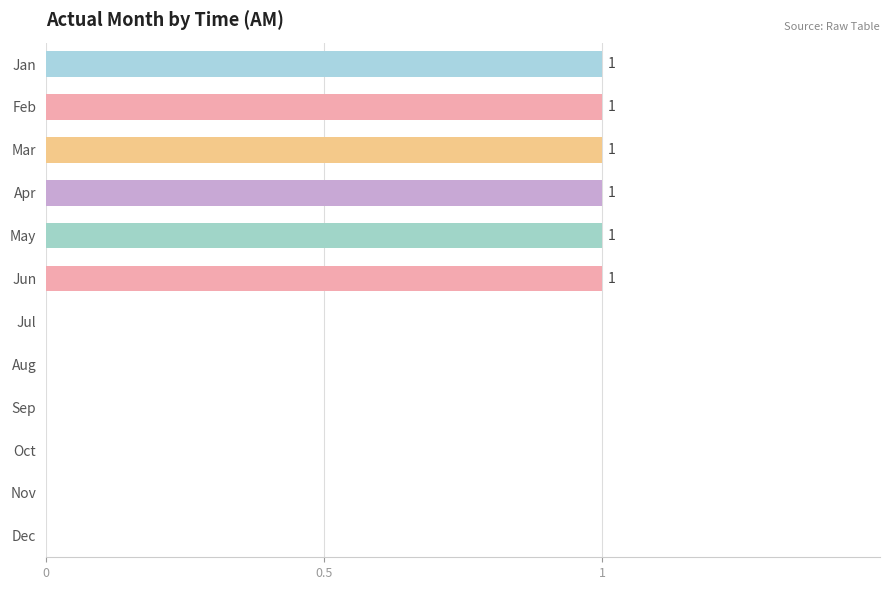

Are the bars grouped side by side (vs. stacked)?

No